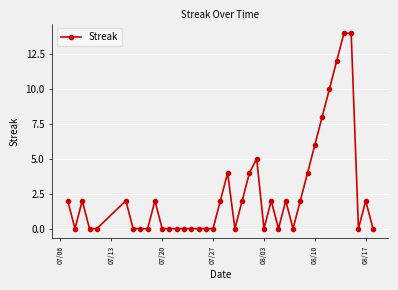

What is the sum of all values?

101